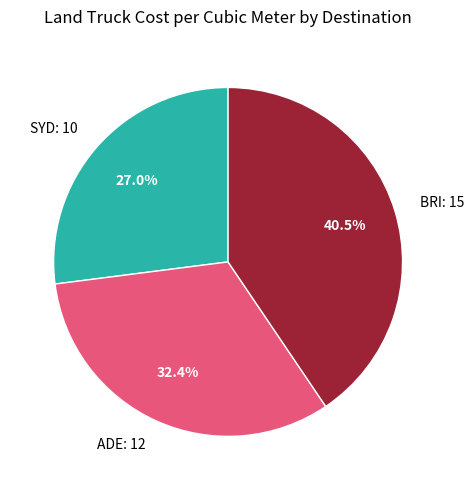

Between ADE: 12 and SYD: 10, which is larger?

ADE: 12